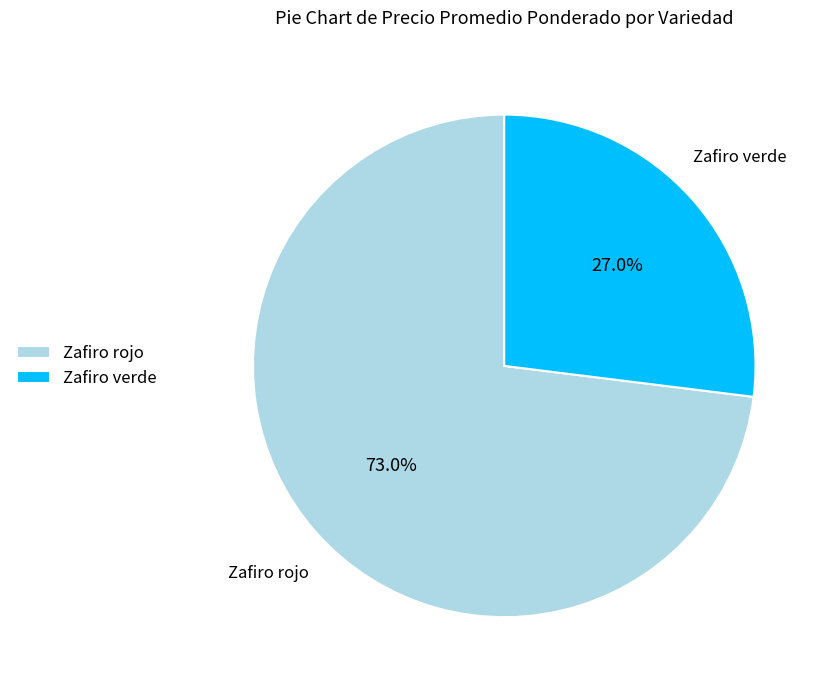

Which category has the smallest portion of the pie?

Zafiro verde